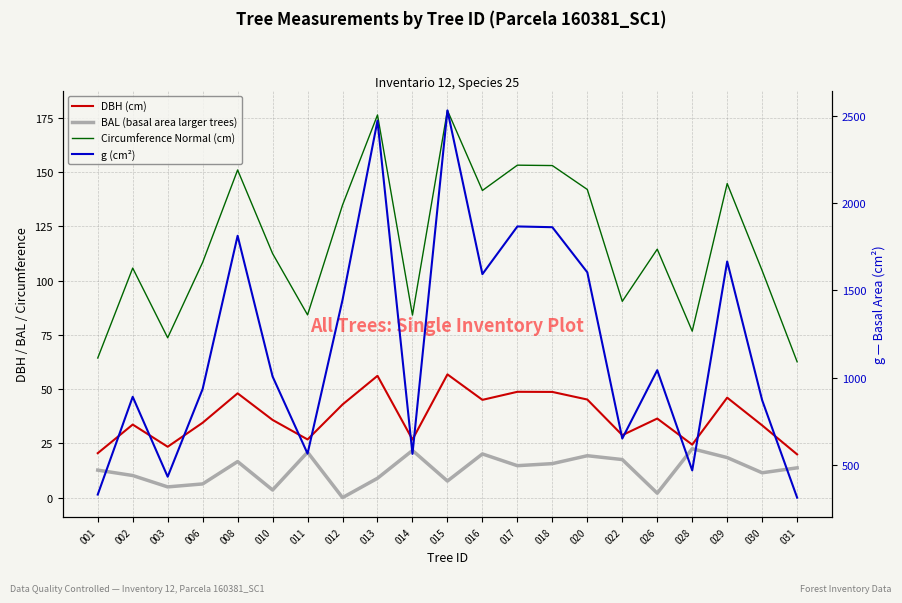

Reading left to right, list all the values displayed in this chart.

DBH (cm): 001=20.5	002=33.6	003=23.4	006=34.5	008=48.0	010=35.8	011=26.8	012=42.9	013=56.1	014=26.8	015=56.8	016=45.0	017=48.7	018=48.7	020=45.2	022=28.8	026=36.4	028=24.4	029=46.0	030=33.3	031=19.9
BAL (basal area larger trees): 001=12.7	002=10.2	003=4.9	006=6.3	008=16.6	010=3.5	011=20.9	012=0.0	013=8.9	014=21.7	015=7.6	016=20.1	017=14.7	018=15.7	020=19.3	022=17.5	026=2.0	028=22.5	029=18.4	030=11.4	031=13.7
Circumference Normal (cm): 001=64.3	002=105.7	003=73.6	006=108.4	008=150.9	010=112.4	011=84.2	012=134.8	013=176.2	014=84.0	015=178.3	016=141.5	017=153.1	018=152.9	020=141.9	022=90.4	026=114.4	028=76.7	029=144.7	030=104.5	031=62.6
g (cm²): 001=329.0	002=889.4	003=431.3	006=934.4	008=1812.3	010=1005.5	011=563.8	012=1444.9	013=2471.8	014=562.2	015=2530.7	016=1592.5	017=1865.8	018=1861.5	020=1602.8	022=650.3	026=1041.9	028=467.7	029=1665.1	030=869.8	031=311.5